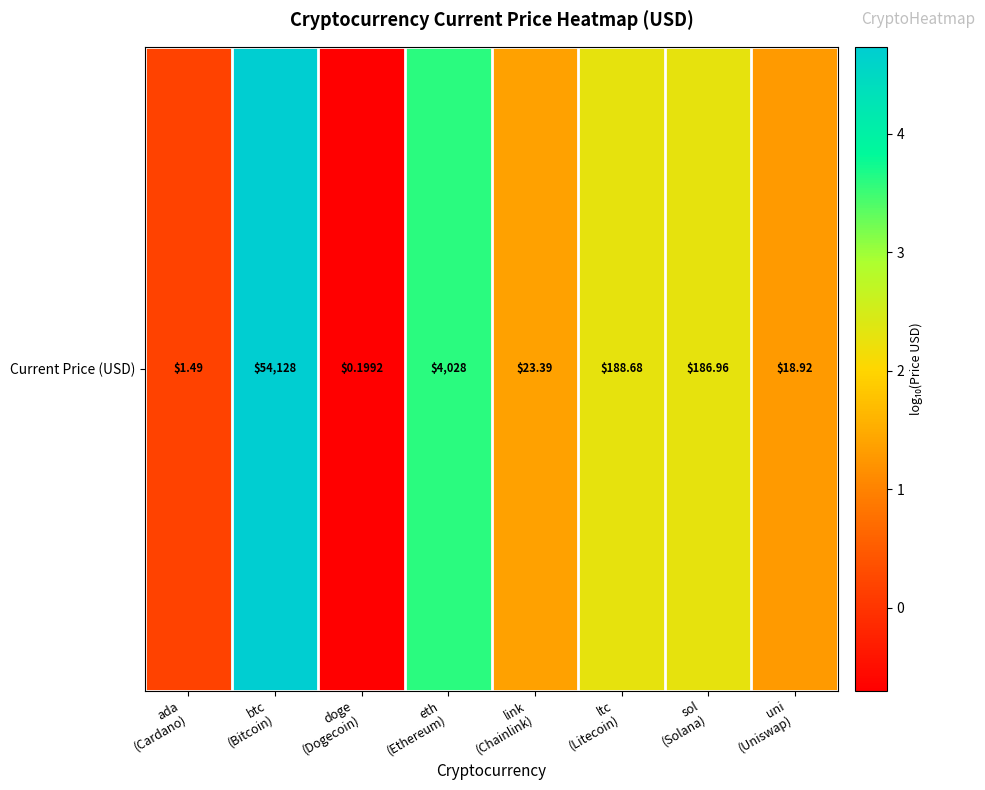

What is the minimum value shown in the chart?

-0.7